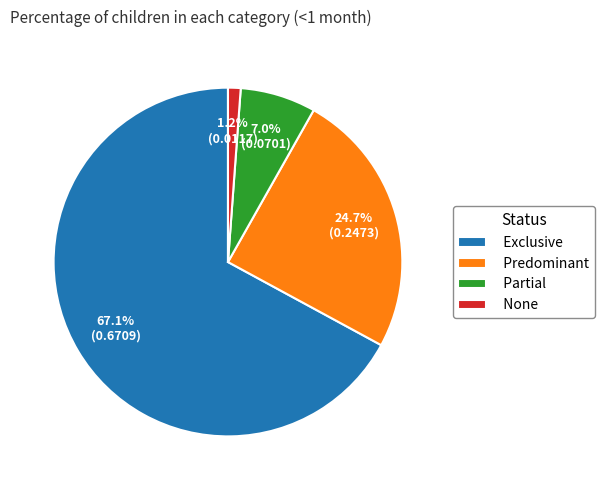

Which has a higher value, Partial or Predominant?

Predominant